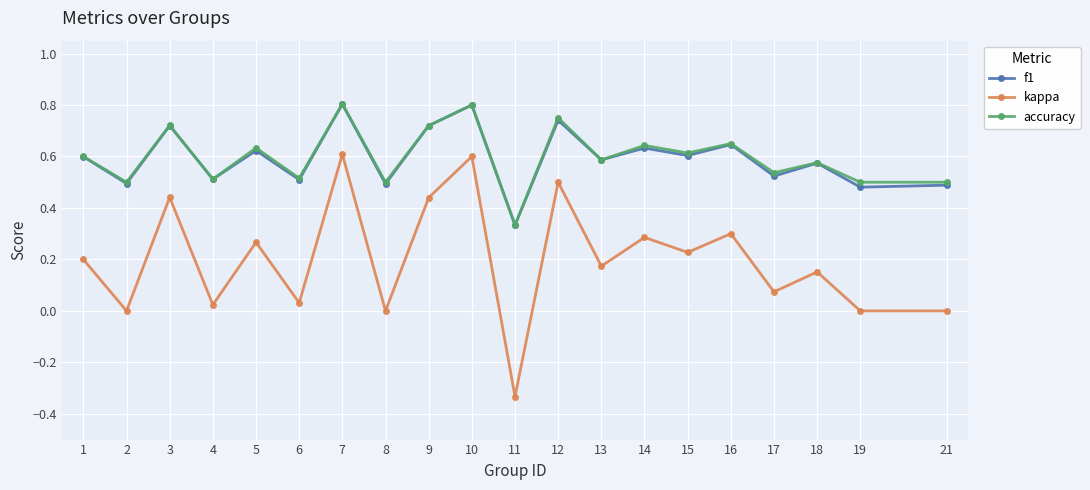

Which series has the largest range (max minus min)?

kappa